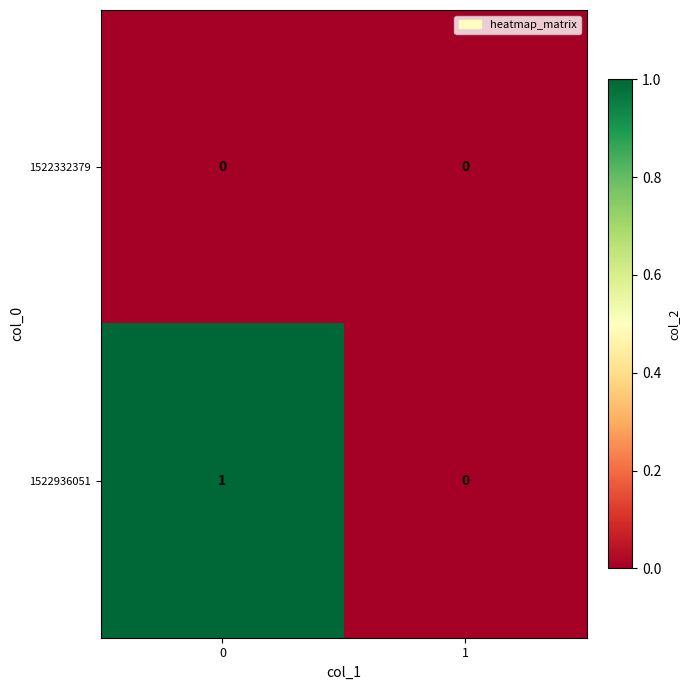

Reading left to right, extract all data points from this chart.

1522332379: 0=0	1=0
1522936051: 0=1	1=0